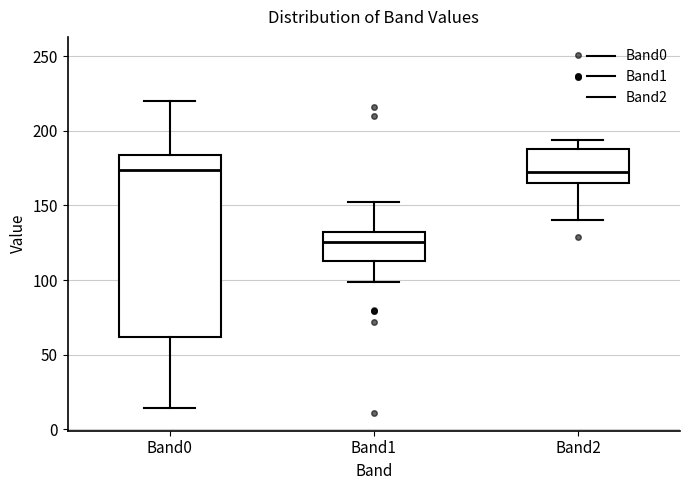

Reading left to right, transcribe this box plot: for each box, give where its median line is, the range the box spans, and where its two whiskers end, as read against the y-axis. The values are not printed on the chart, so give them approximately, as read against the axis.

Band0: median 175, box 60 to 185, whiskers 15 to 220
Band1: median 125, box 115 to 135, whiskers 100 to 150
Band2: median 175, box 165 to 190, whiskers 140 to 195